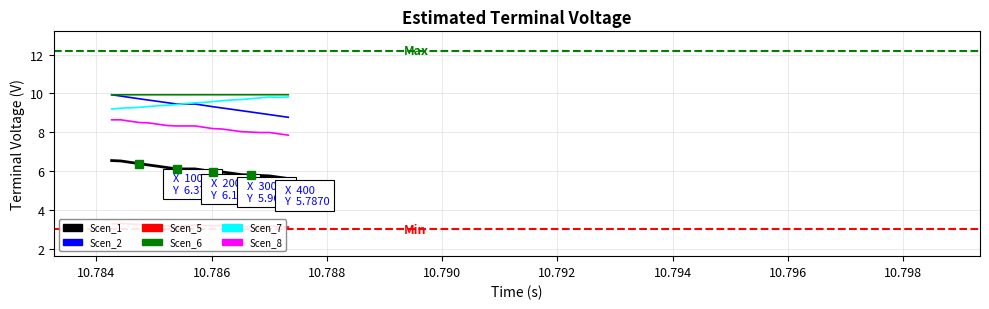

How many lines are shown in the chart?

6